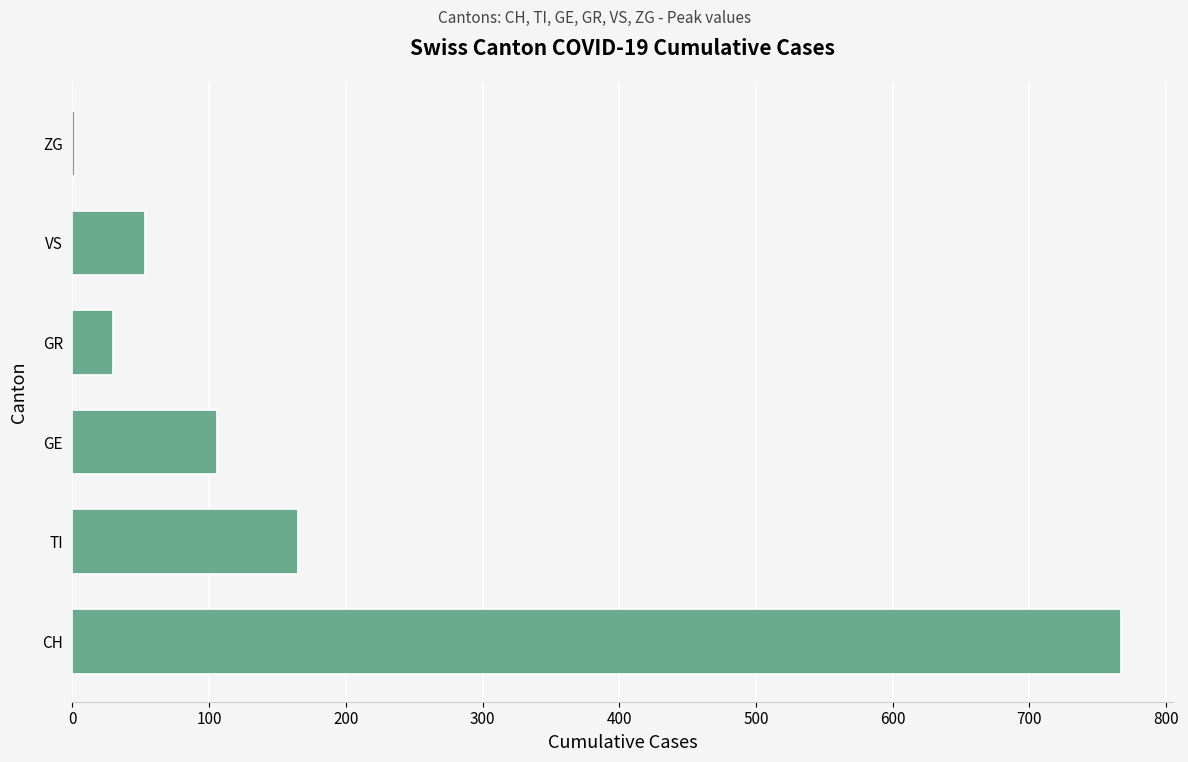

The value at GR is 30. True or false?

True